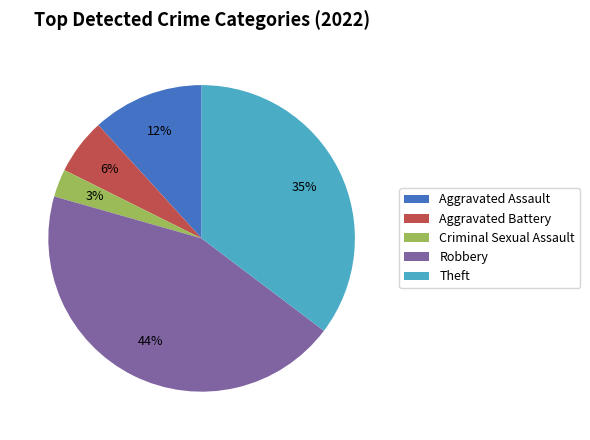

Rank the categories by value from highest to lowest.

Robbery, Theft, Aggravated Assault, Aggravated Battery, Criminal Sexual Assault